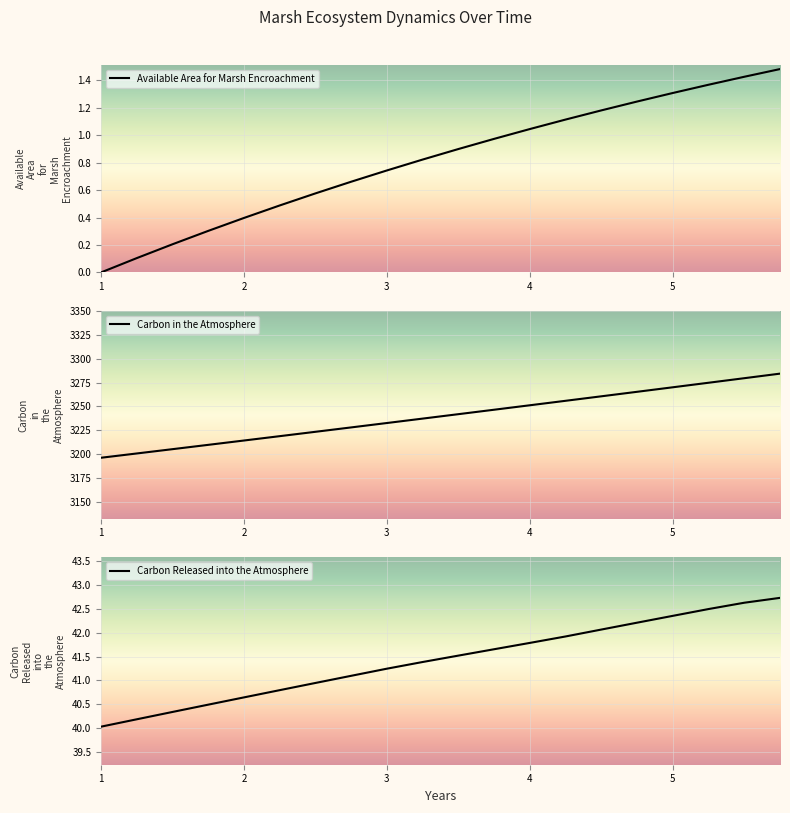

How many values in the Carbon in the Atmosphere series exceed 3241?

10